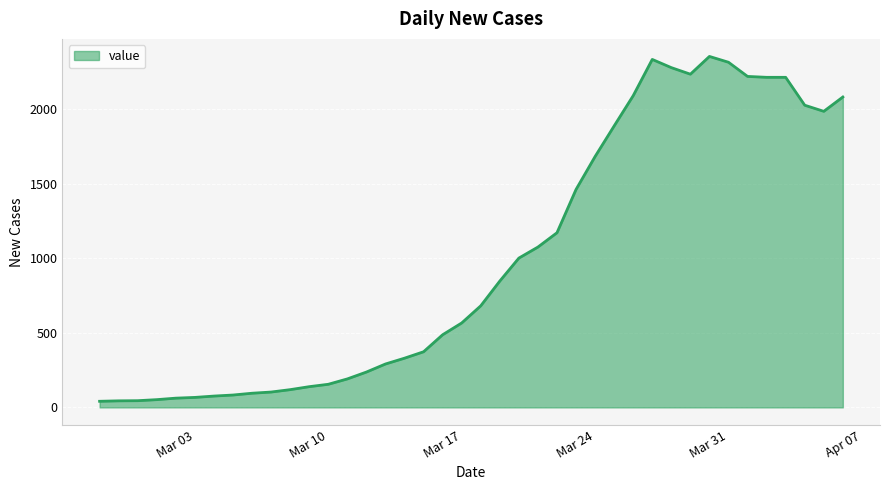

What is the difference between the maximum and minimum values?

2312